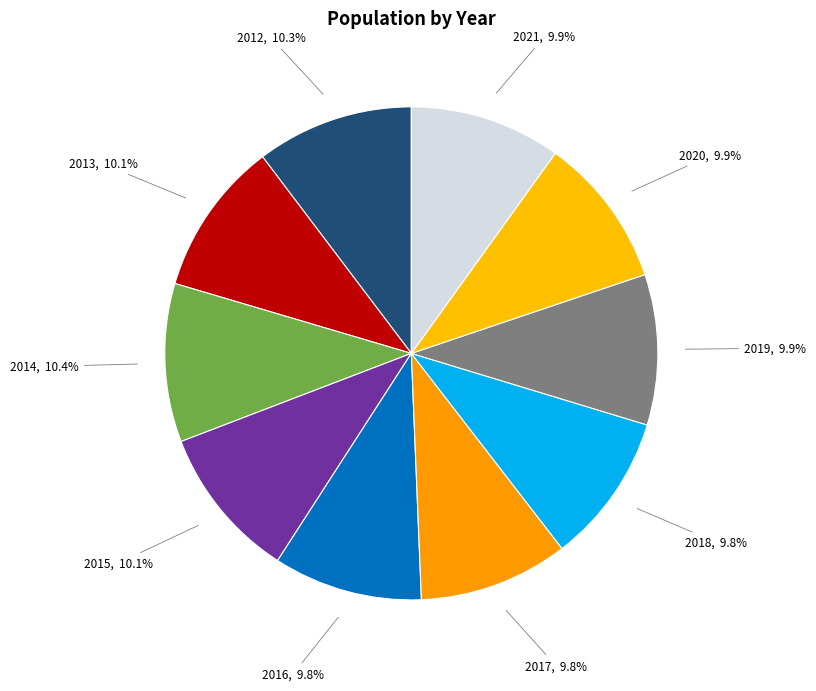

Combined, do 2014, 10.4% and 2016, 9.8% account for over 50%?

No